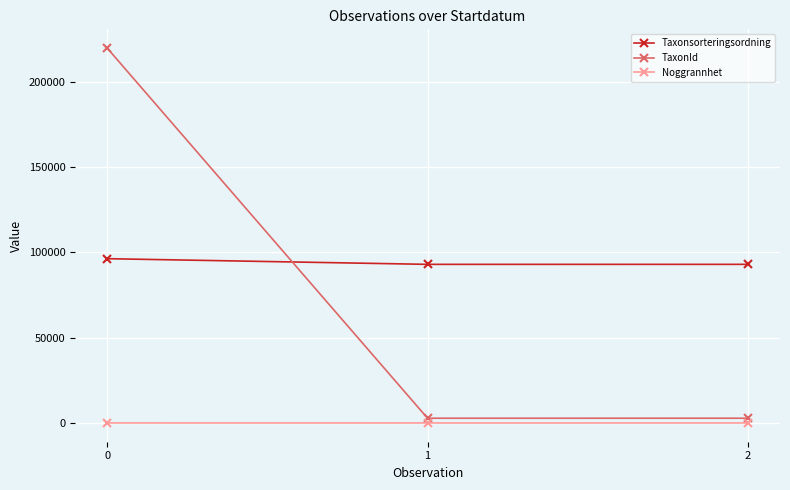

What are all the series names shown in the legend?

Taxonsorteringsordning, TaxonId, Noggrannhet